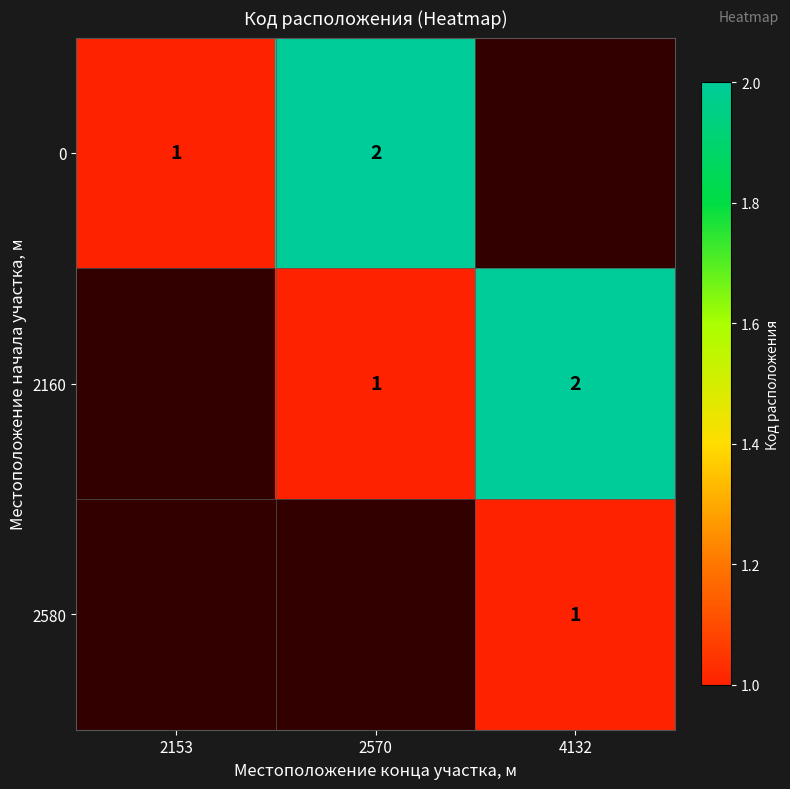

The value of 2160 at 2570 is 0.2. True or false?

False